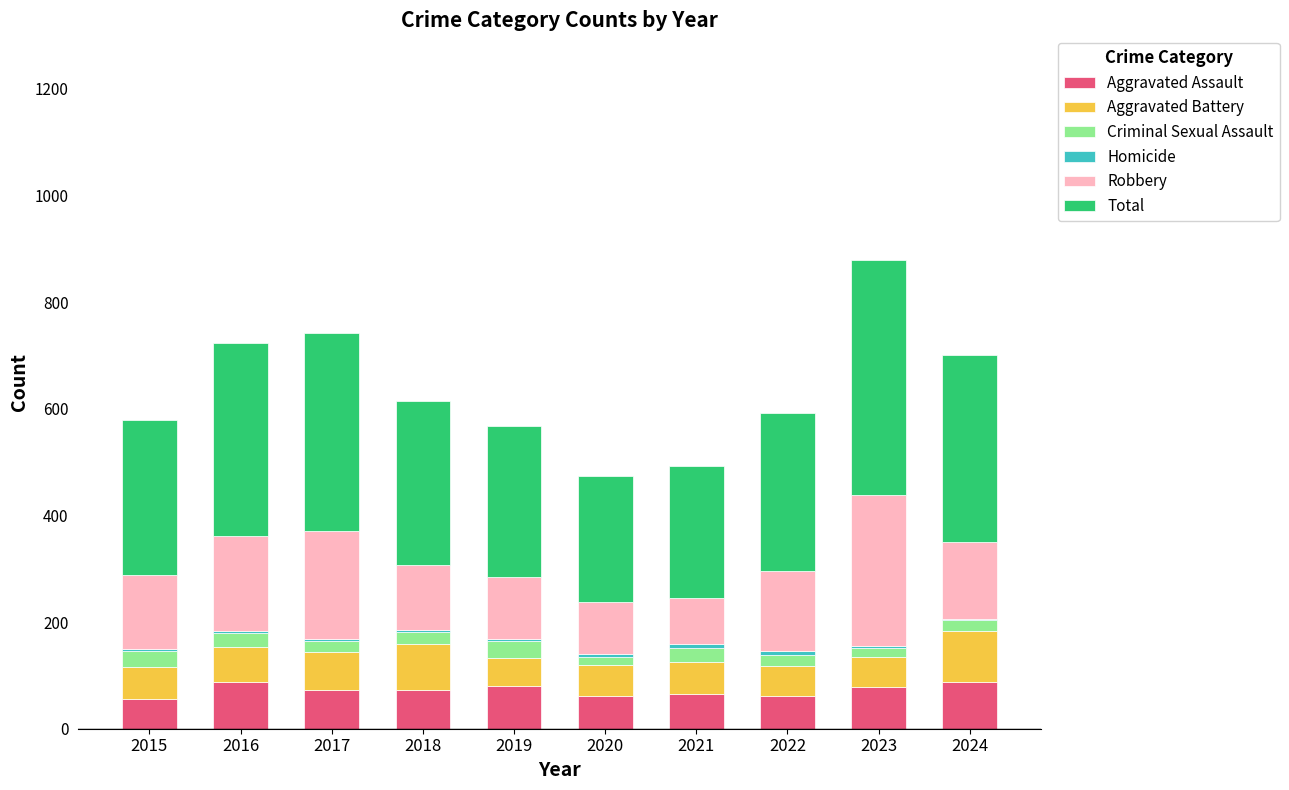

True or false: Aggravated Assault has a value of 61 at 2022.

True